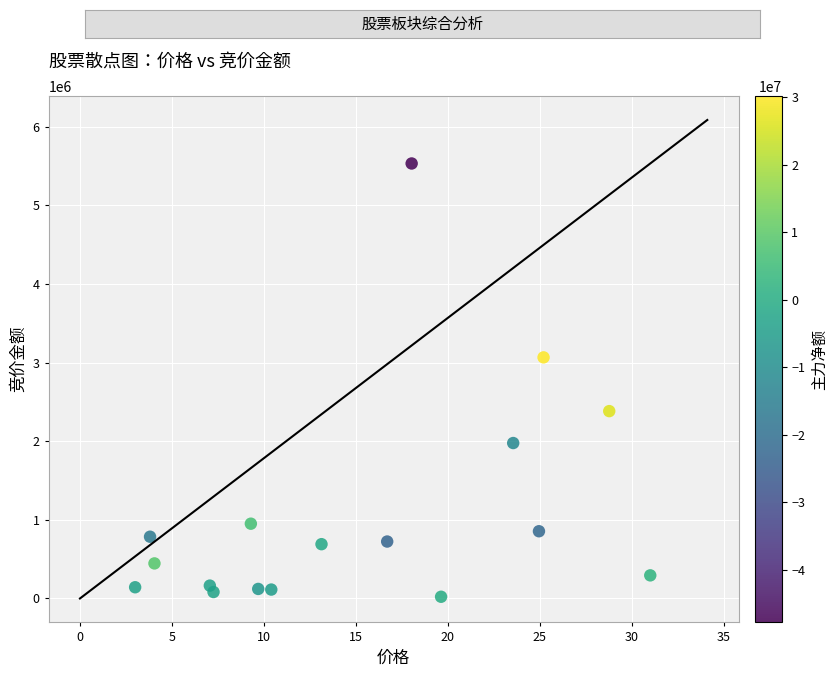

What Y value in the scatter plot is closest to 2776295?

3065270